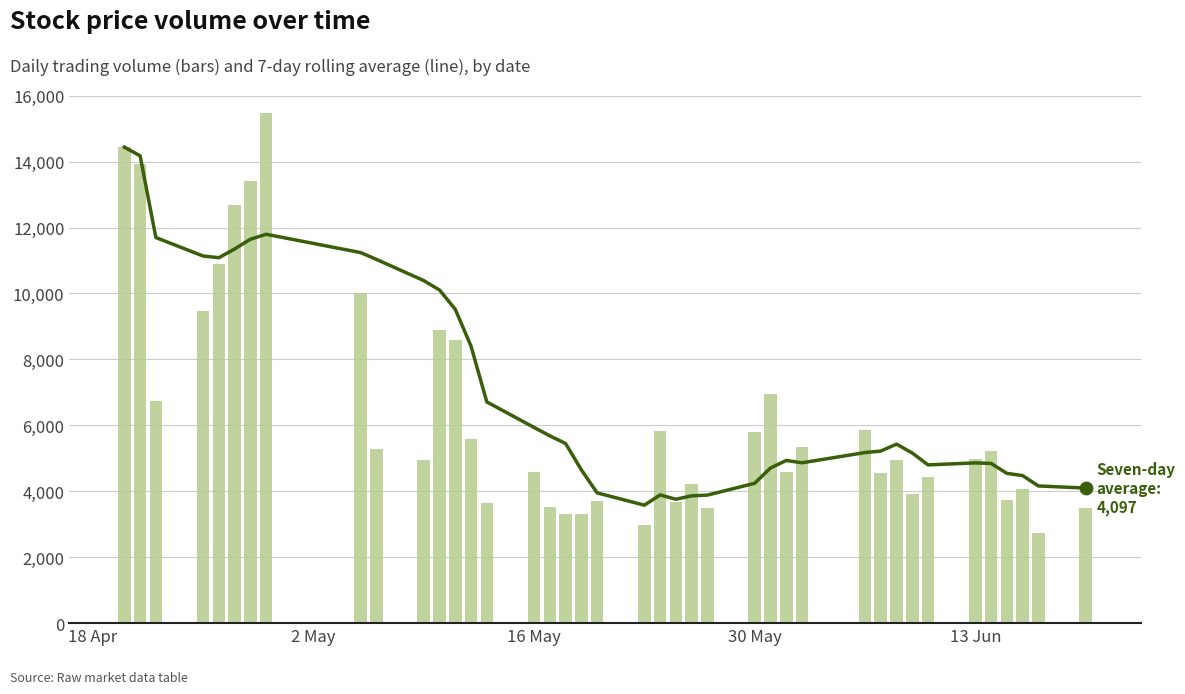

At which category is the sum across all series the highest?

18 Apr